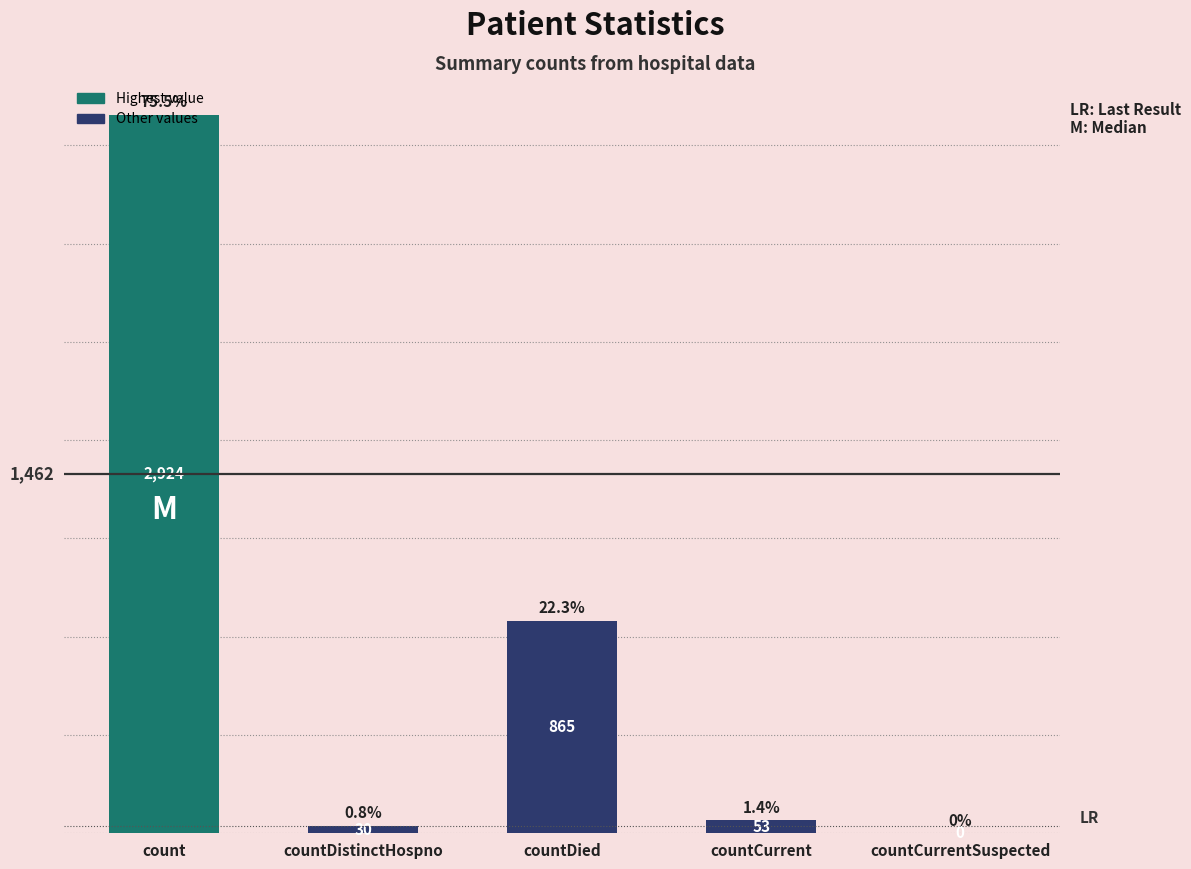

Reading left to right, list all the values displayed in this chart.

count=2924	countDistinctHospno=30	countDied=865	countCurrent=53	countCurrentSuspected=0